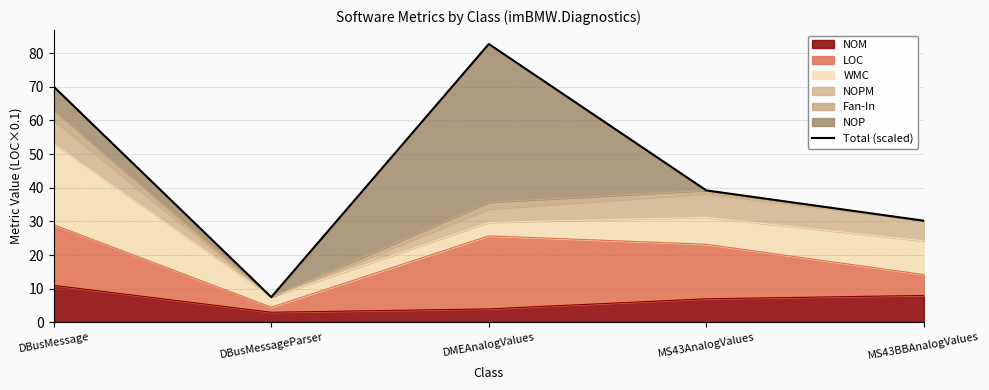

How many values are below 39?

2